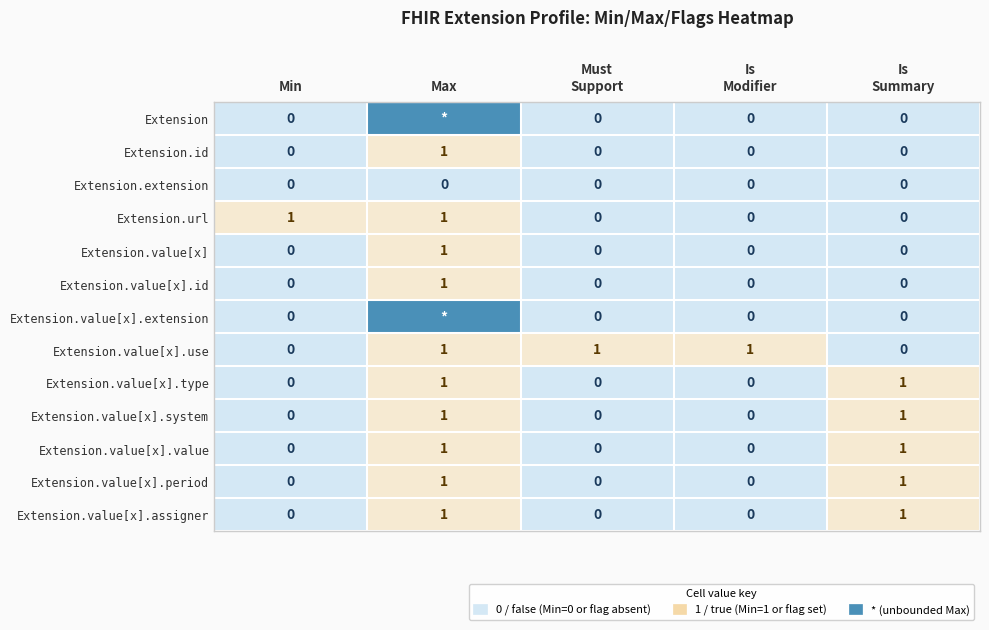

What is the highest value of the Extension.value[x].type series?

1